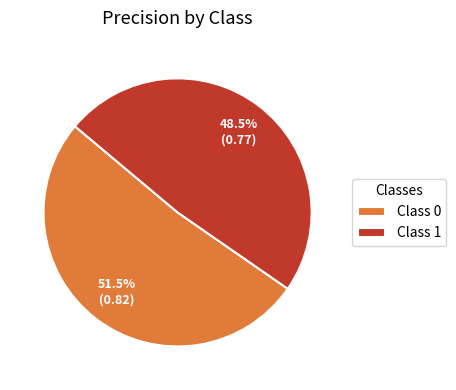

Rank the categories by value from highest to lowest.

Class 0, Class 1